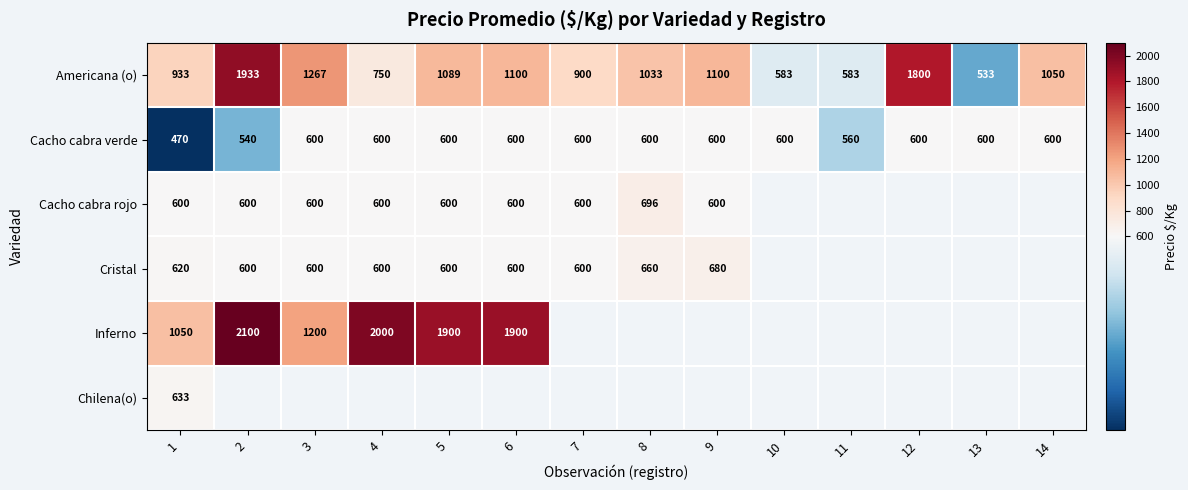

What is the minimum value for Americana (o)?

533